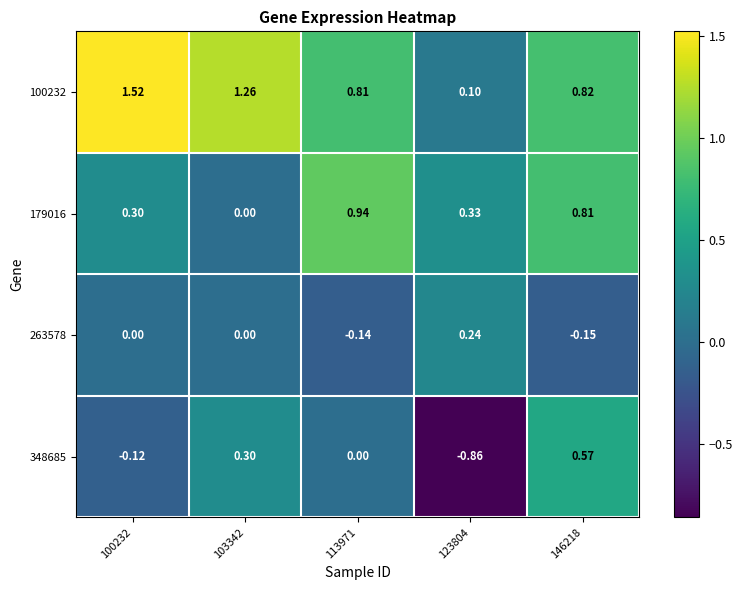

Is the value of 263578 at 146218 greater than the value of 179016 at 146218?

No